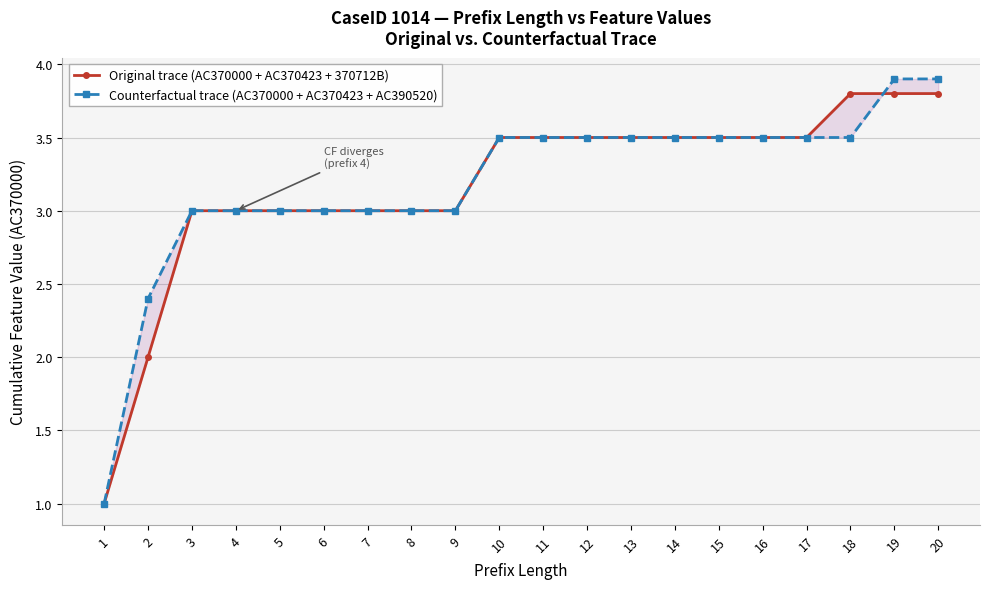

What is the total value across all series at 17?

7.0